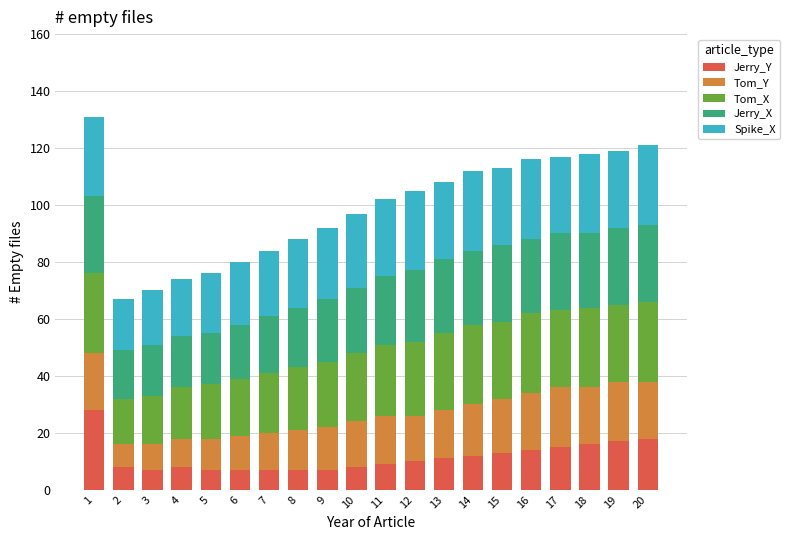

How many data points in Jerry_Y are less than 10?

10